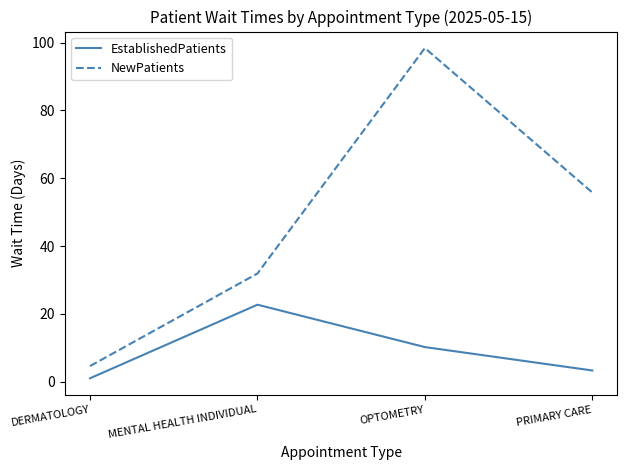

Which category has the lowest value across all series?

DERMATOLOGY